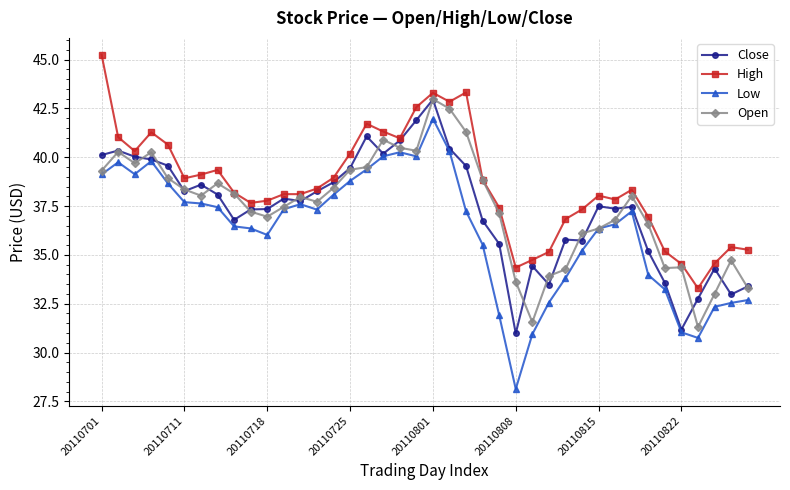

True or false: Open has more than 2 points higher than both neighbors.

True